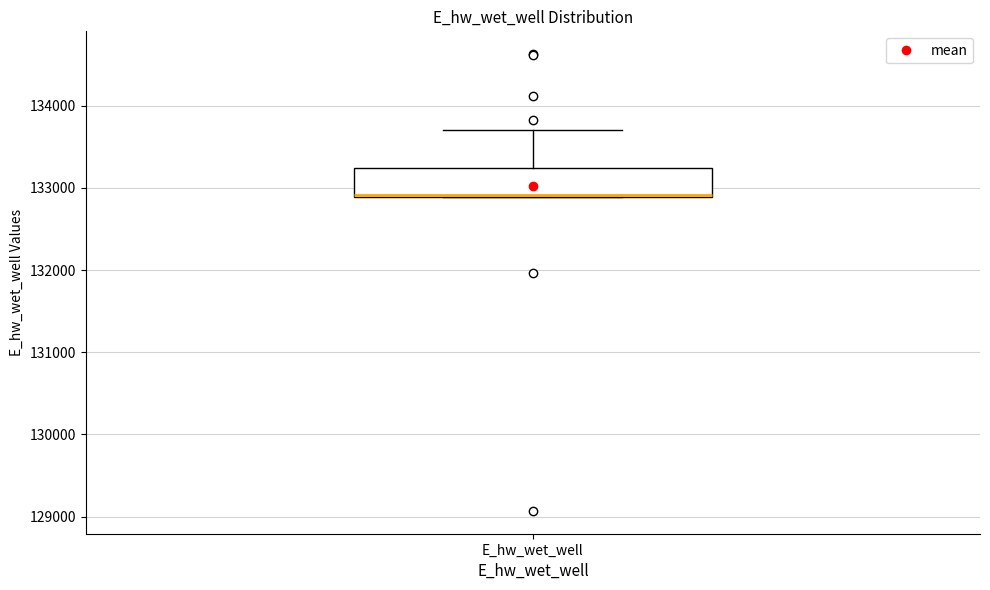

Transcribe this box plot: give where the median line is, the range the box spans, and where the two whiskers end, as read against the y-axis. The values are not printed on the chart, so give them approximately, as read against the axis.

median 132900, box 132900 to 133200, whiskers 132900 to 133700